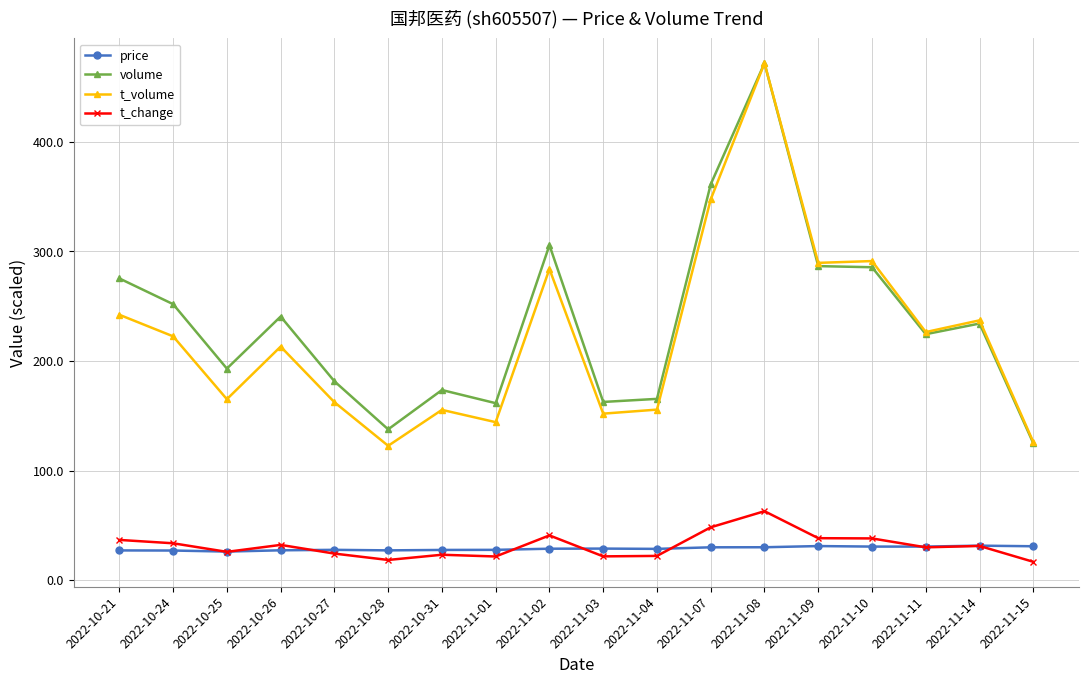

True or false: t_change and volume intersect in this chart.

False